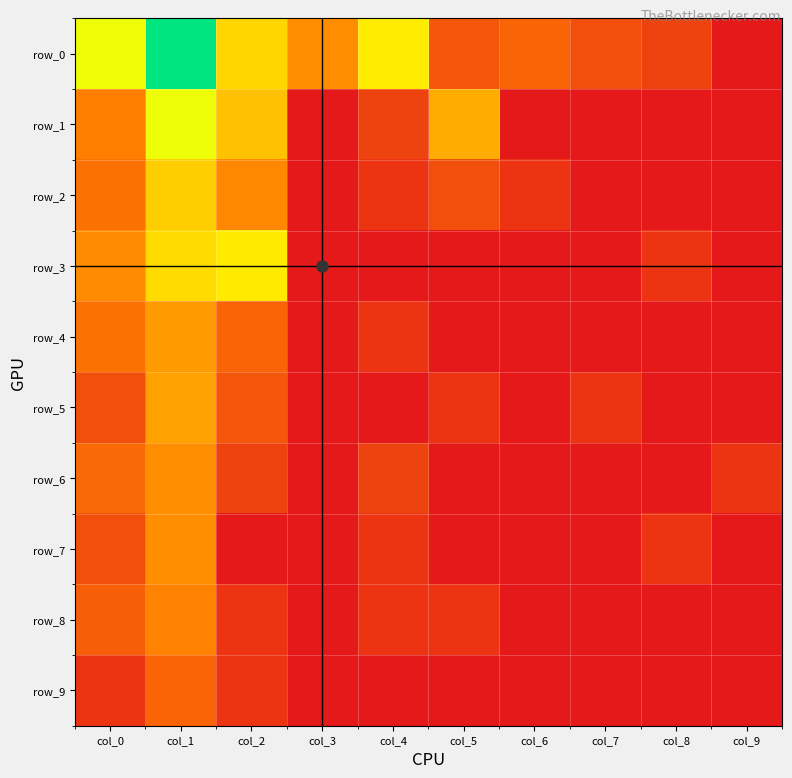

Which series has the largest range (max minus min)?

row_0